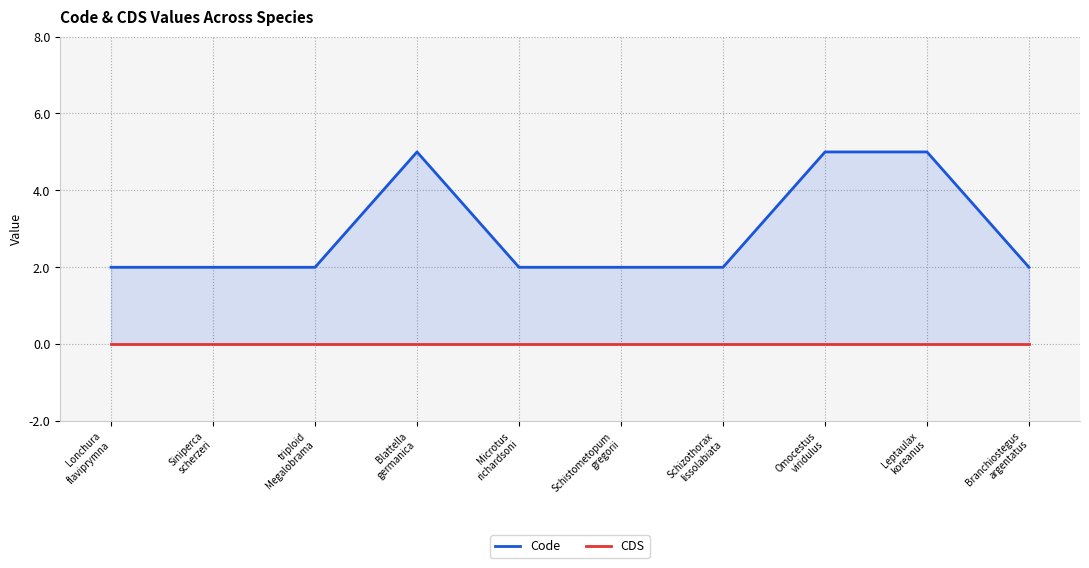

At Blattella
germanica, list the series in order from largest to smallest.

Code, CDS